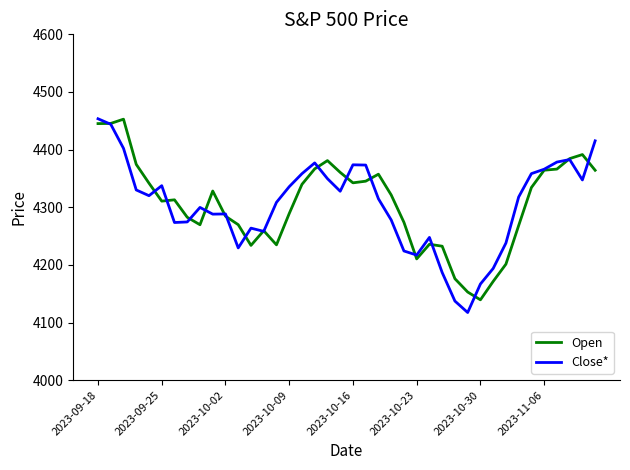

What is the maximum value for Open?

4452.8